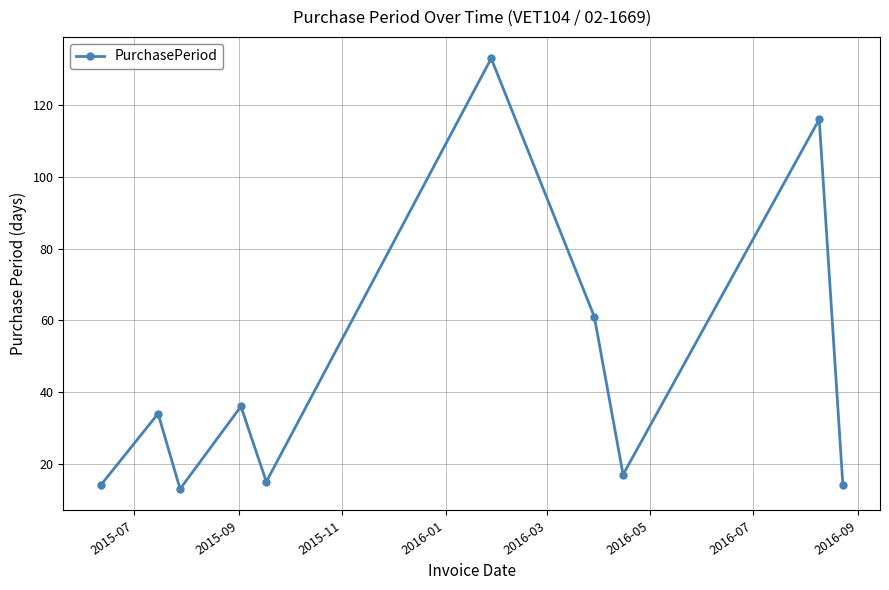

What is the smallest value displayed?

13